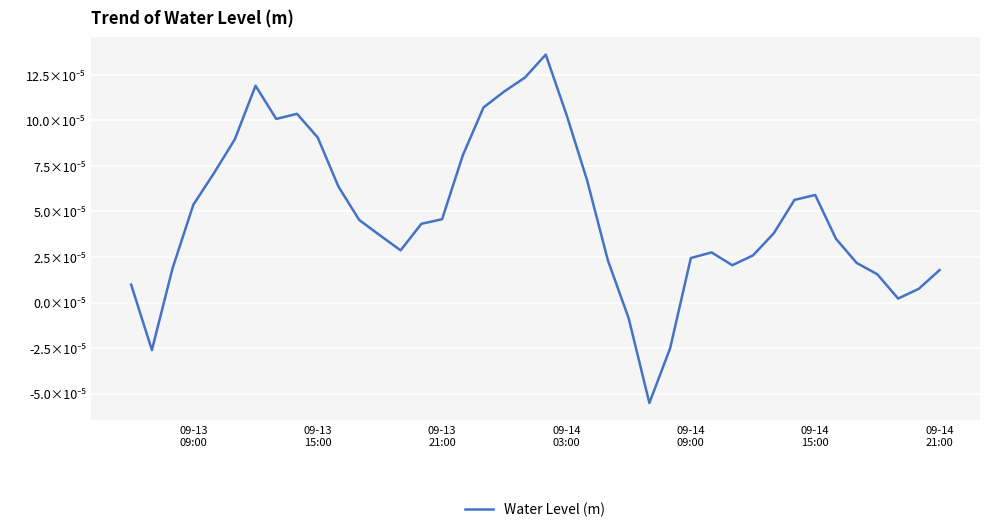

Is this an area chart (filled region under the line)?

No